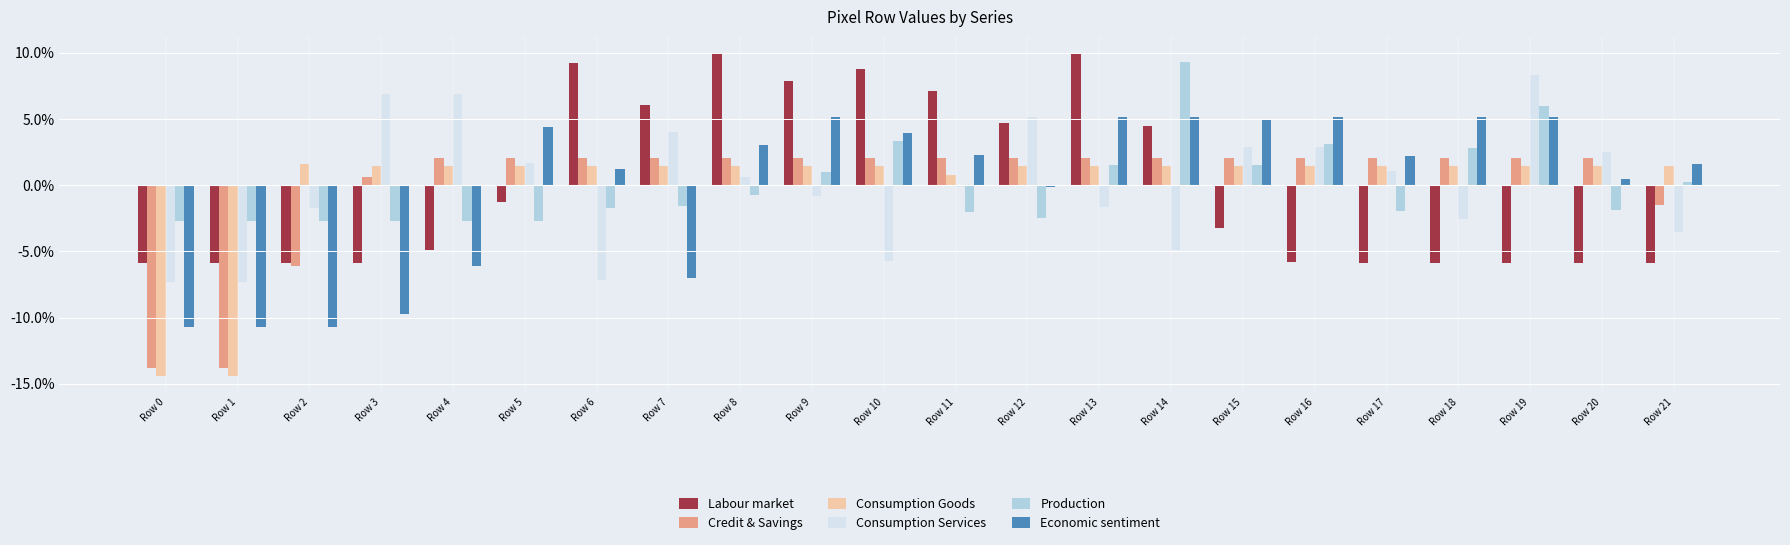

How many bars are there in total?

132